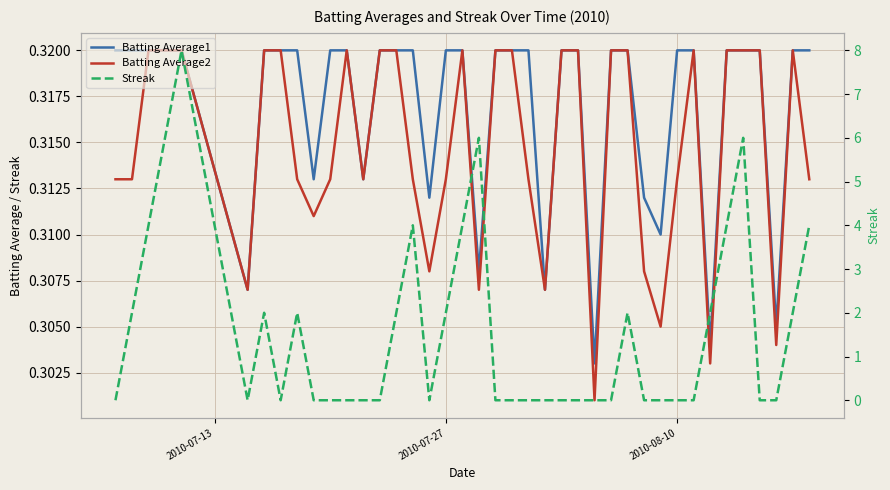

The Batting Average2 series shows 0.1 at 30. True or false?

False